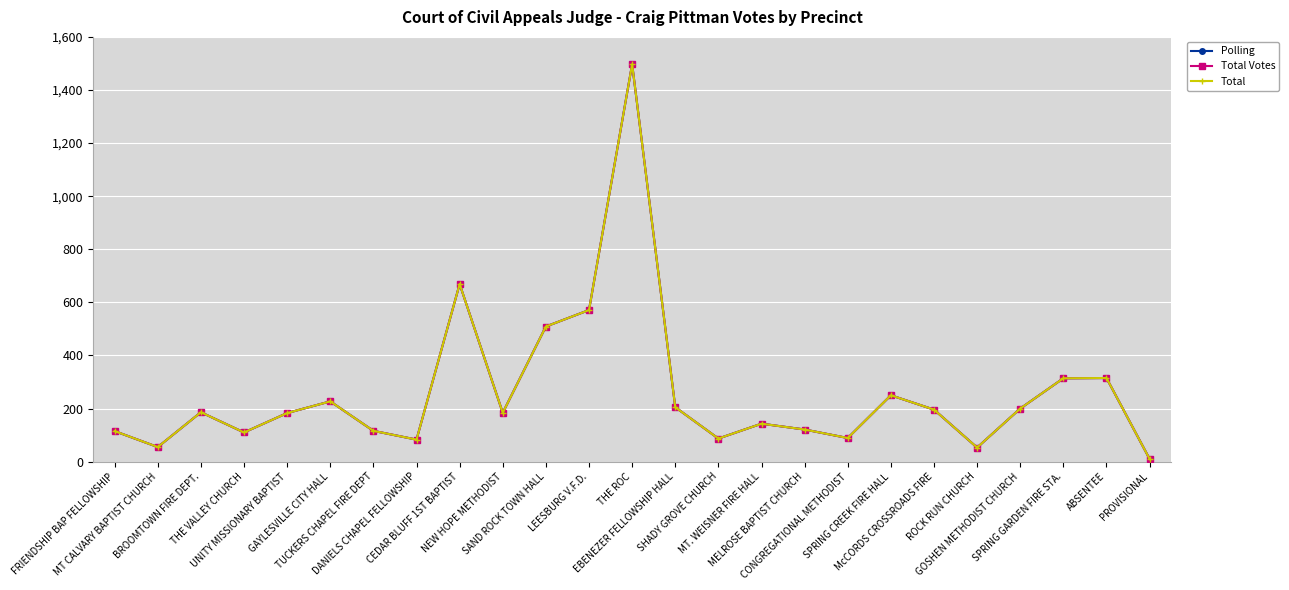

Does the chart have visible grid lines?

Yes